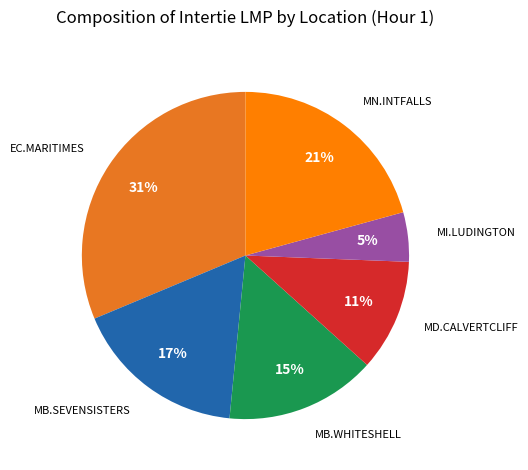

Is EC.MARITIMES the majority of the pie?

No